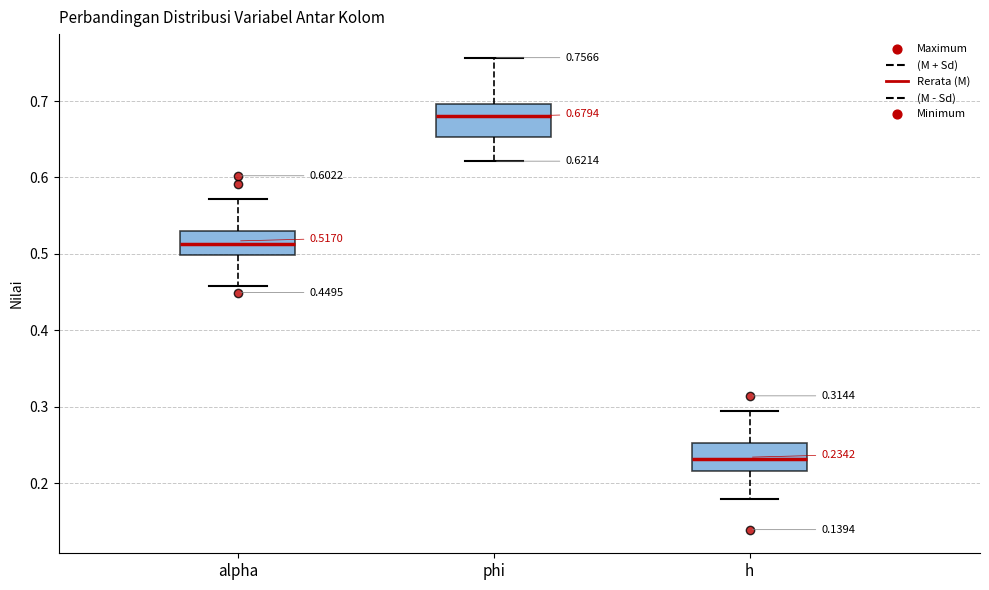

Which box's median line is the lowest?

h